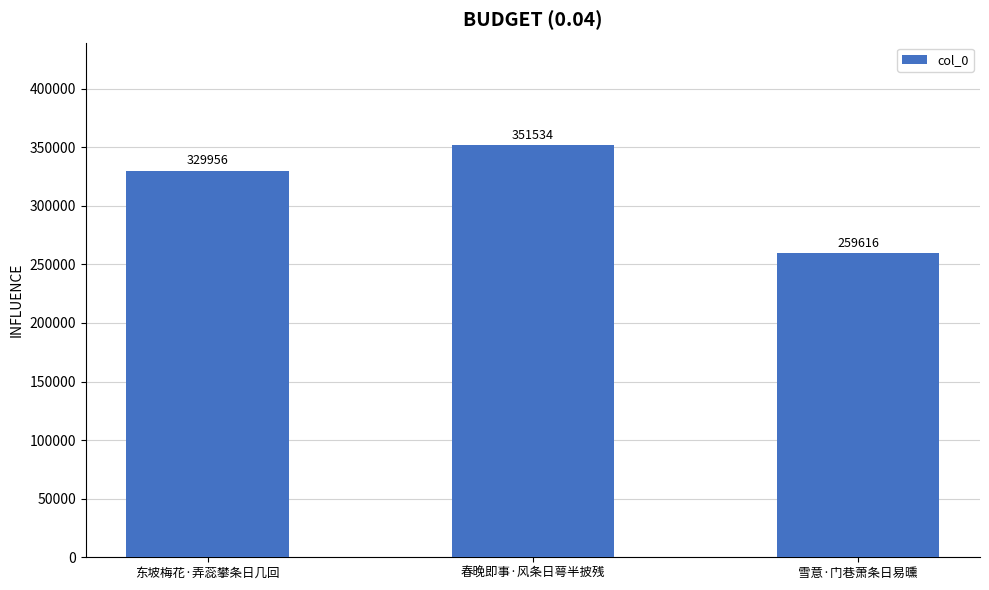

True or false: the data shows 174031 at 春晚即事·风条日萼半披残.

False